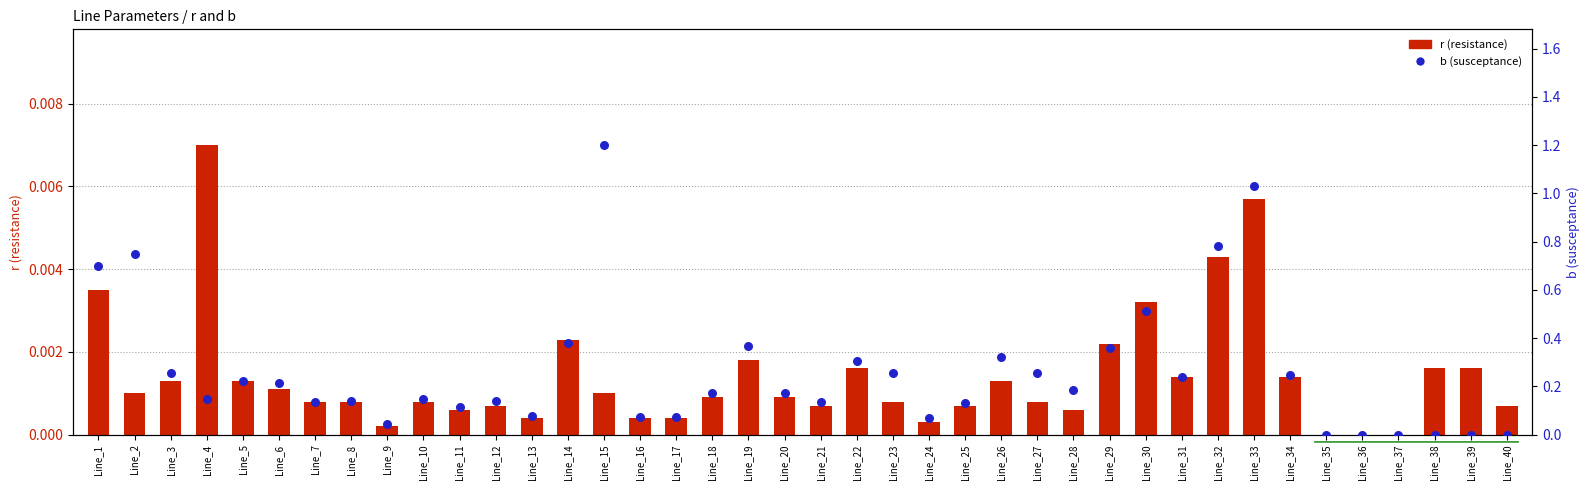

Which series contains the highest Y value?

b (susceptance)